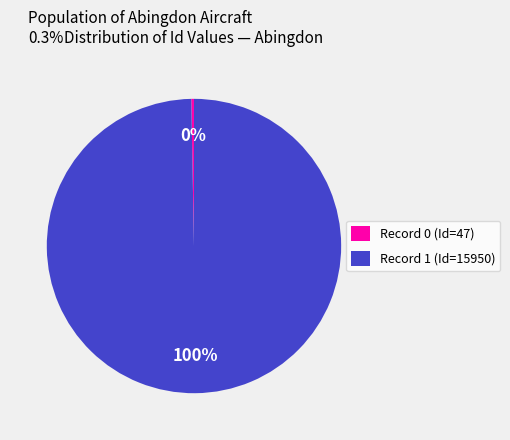

Combined, do Record 0 (Id=47) and Record 1 (Id=15950) account for over 50%?

Yes